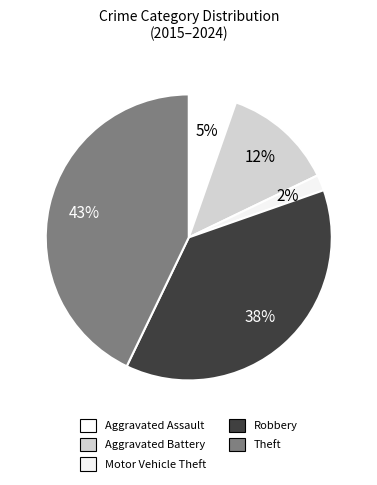

To the nearest percent, what is the difference between the Theft and Motor Vehicle Theft slice percentages?

41%